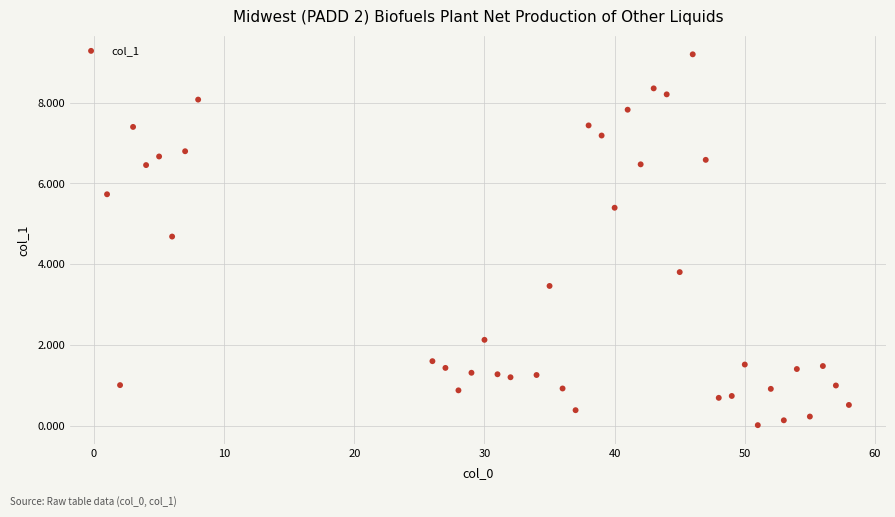

What Y value in the scatter plot is closest to 4?

3.8